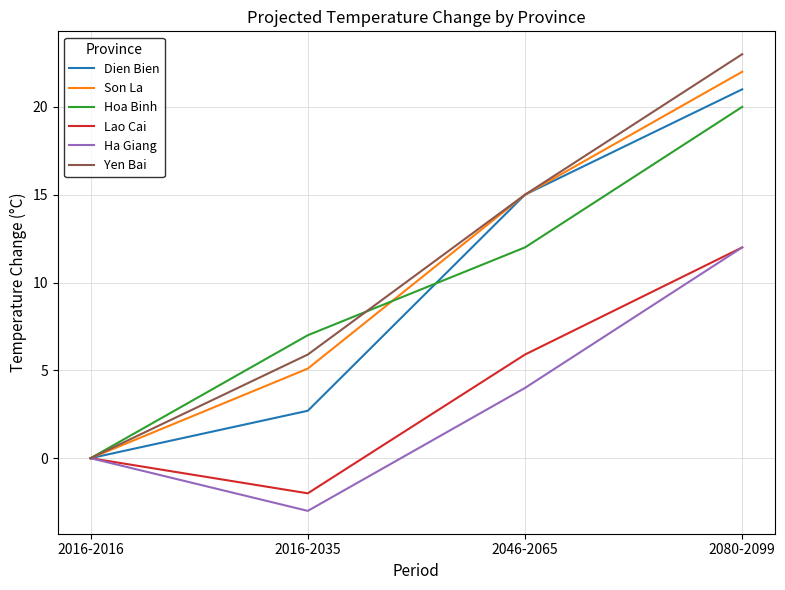

Which category has the highest value across all series?

2080-2099